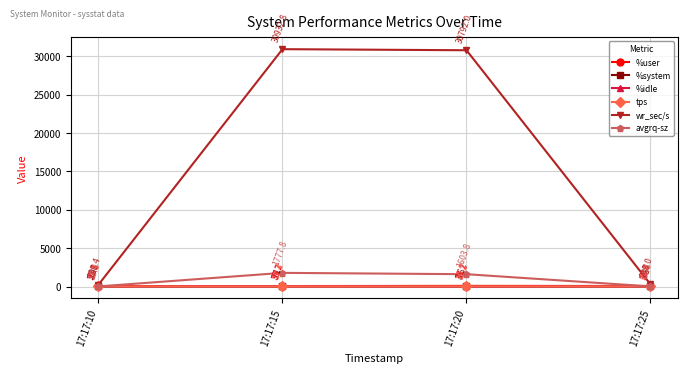

Is the value of tps at 17:17:20 greater than the value of %idle at 17:17:10?

No